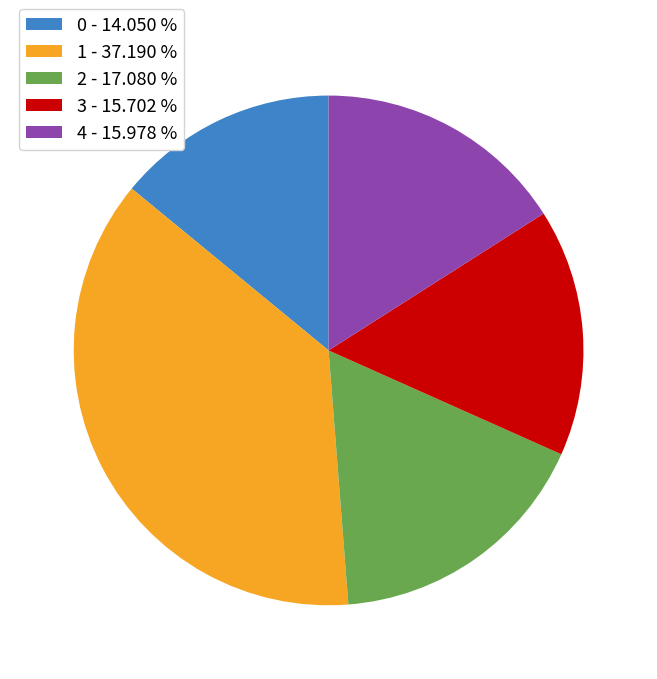

Is there any slice that represents more than half of the pie?

No